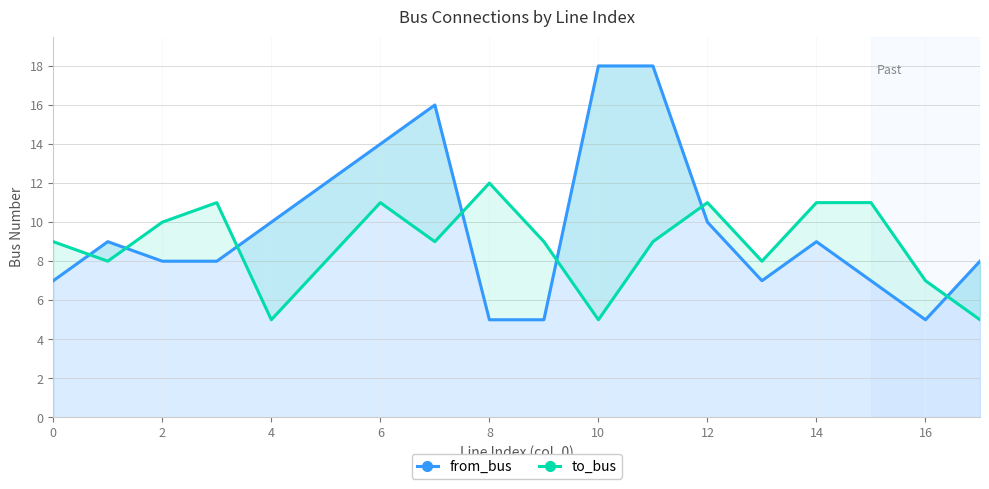

How many lines are shown in the chart?

2